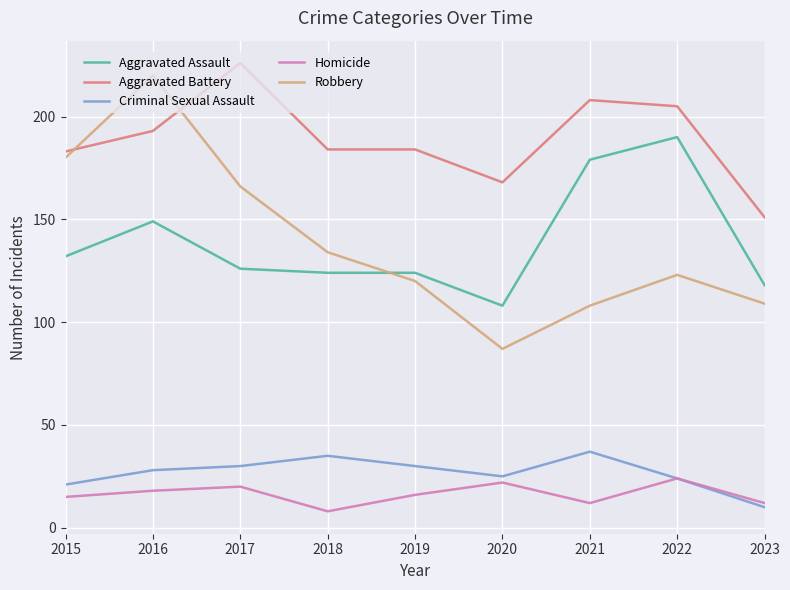

What is the sum of the Homicide values at 2015 and 2017?

35